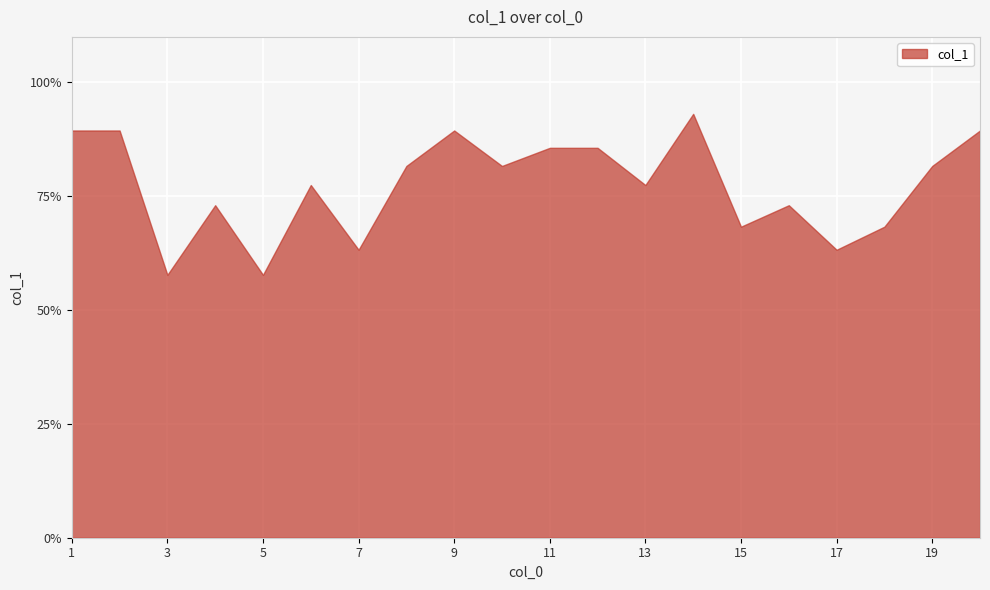

Reading left to right, list all the values displayed in this chart.

1=89.4	2=89.4	3=57.7	4=73.0	5=57.7	6=77.5	7=63.2	8=81.6	9=89.4	10=81.6	11=85.6	12=85.6	13=77.5	14=93.1	15=68.3	16=73.0	17=63.2	18=68.3	19=81.6	20=89.4